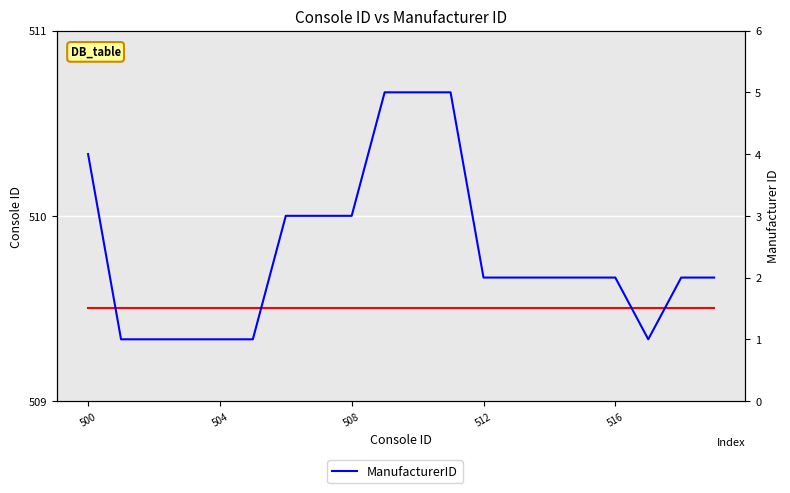

What is the greatest value displayed?

509.5